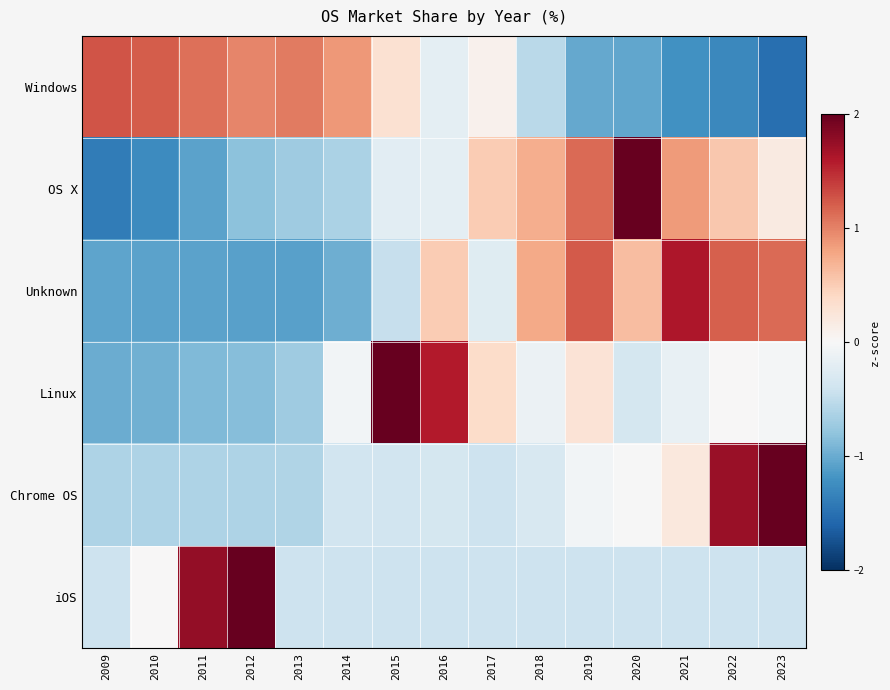

Which has a higher value, 2012 or 2017?

2012